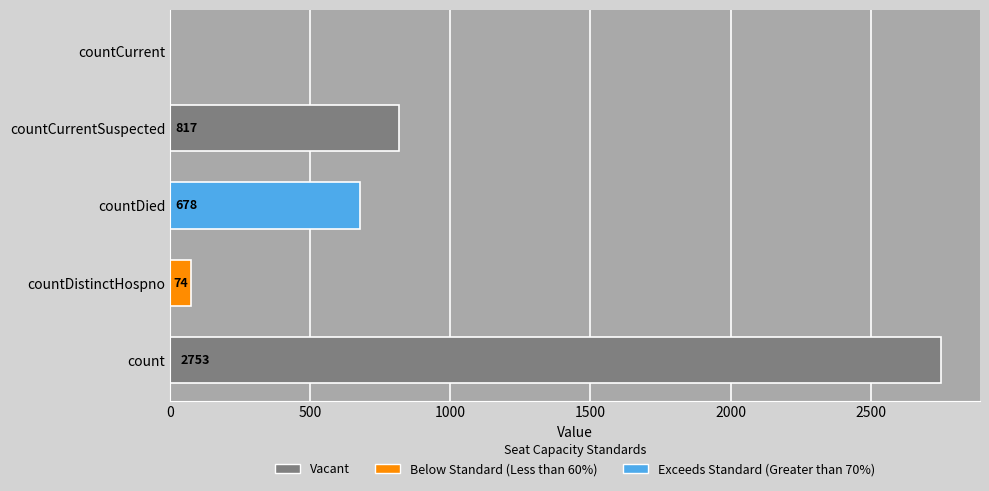

What is the sum of the values at countCurrentSuspected and countCurrent?

817